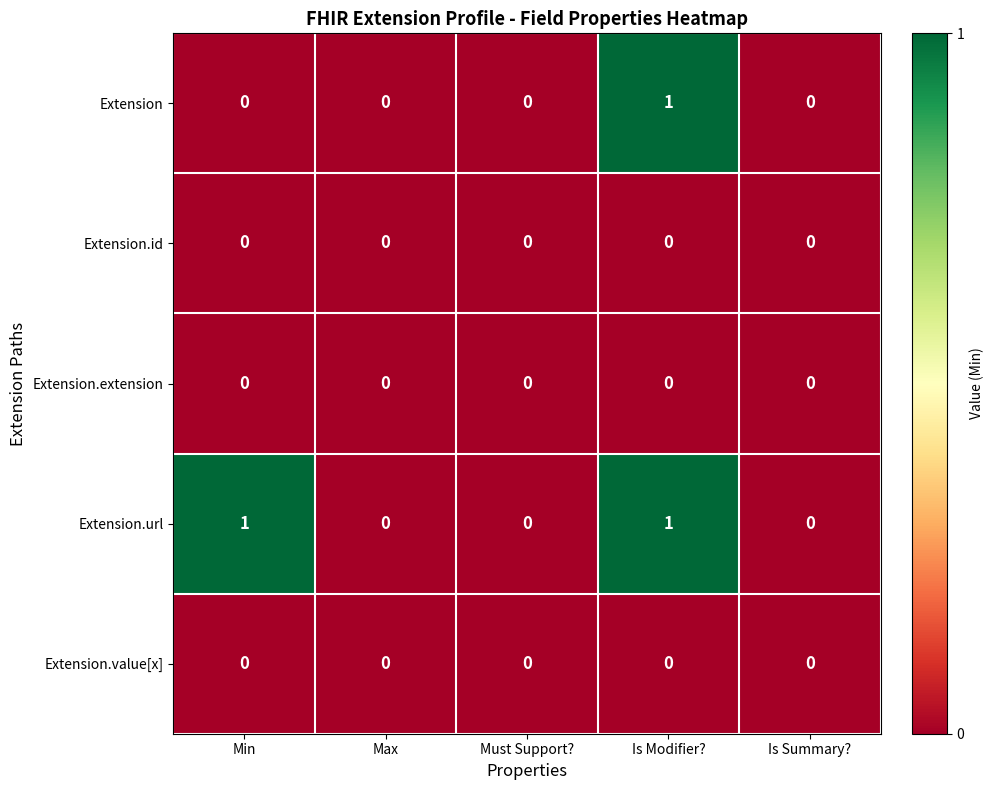

Between Min and Max, which series saw the biggest shift?

Extension.url